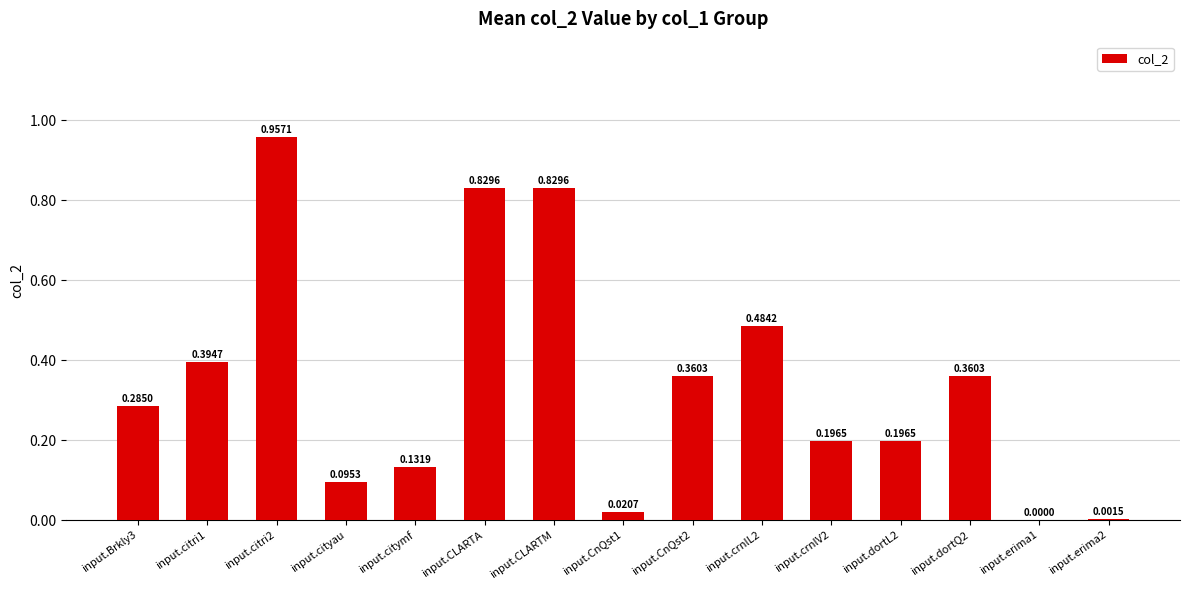

What is the sum of the values at input.citri2 and input.cityau?

1.1